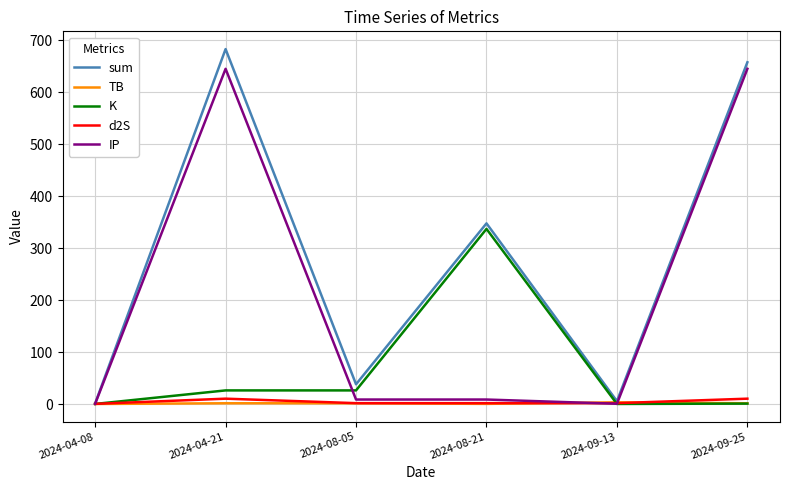

Does the chart have visible grid lines?

Yes